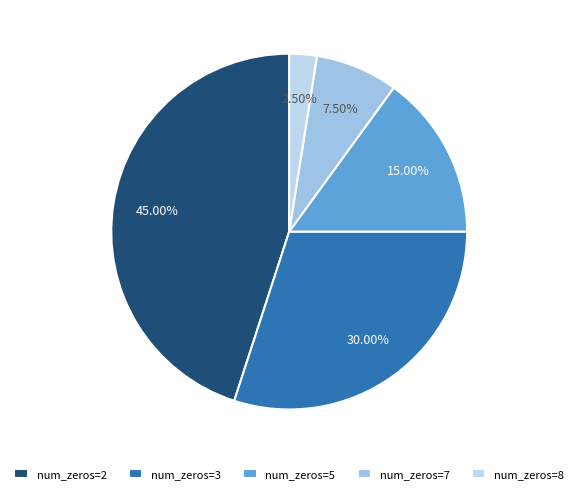

Count the number of slices in the pie.

5